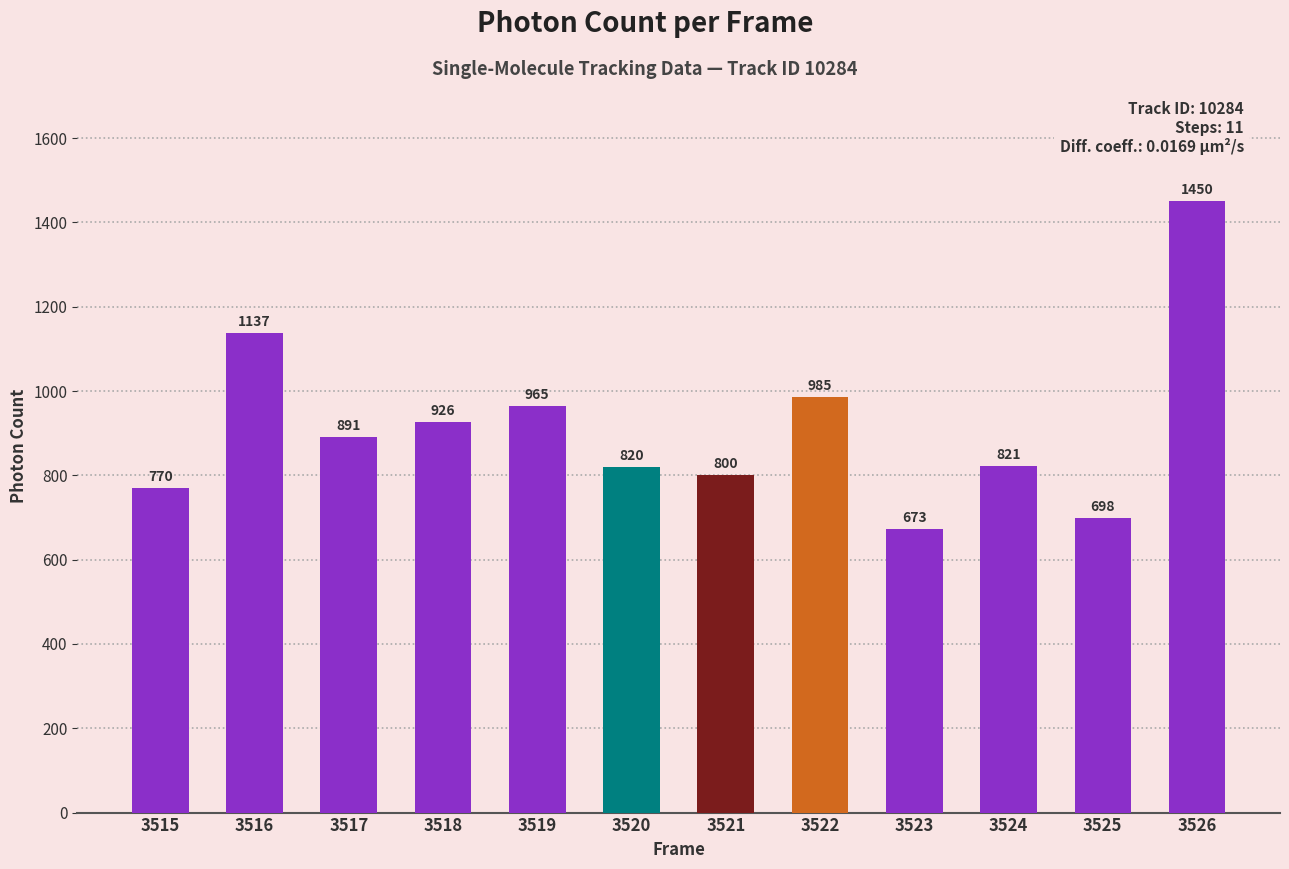

Between 3522 and 3521, which is larger?

3522